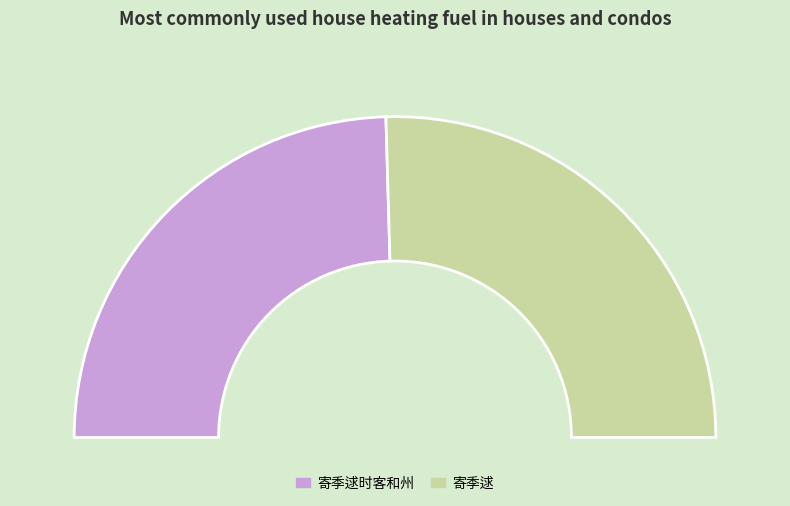

What percentage is the 寄季逑时客和州 slice, to the nearest percent?

49%